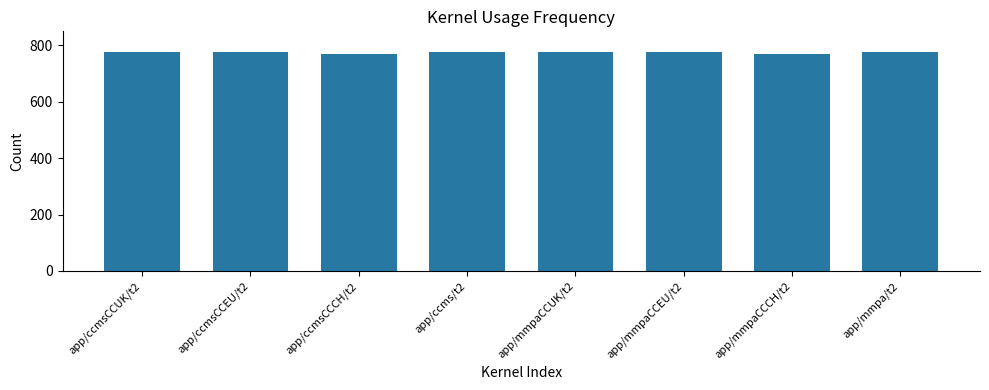

Are the bars horizontal?

No